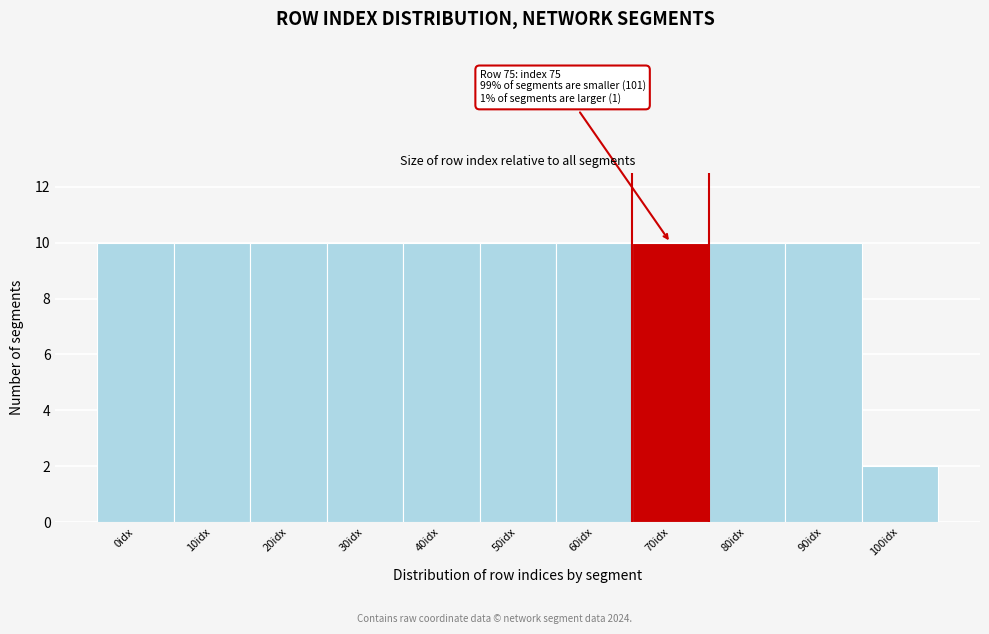

Reading left to right, extract all data points from this chart.

0idx=10	10idx=10	20idx=10	30idx=10	40idx=10	50idx=10	60idx=10	70idx=10	80idx=10	90idx=10	100idx=2